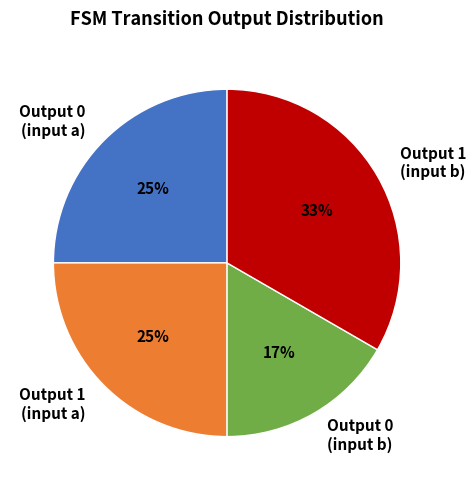

What is the ratio of the value at Output 1 (input a) to the value at Output 0 (input a)?

1.0